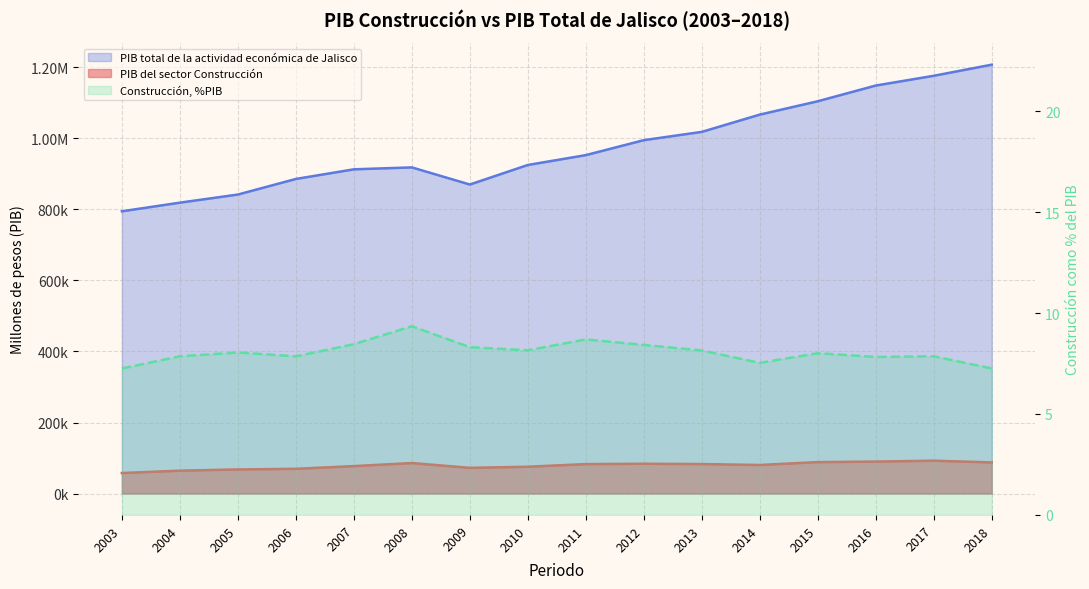

What is the average value of the PIB total de la actividad económica de Jalisco series?

977658.5